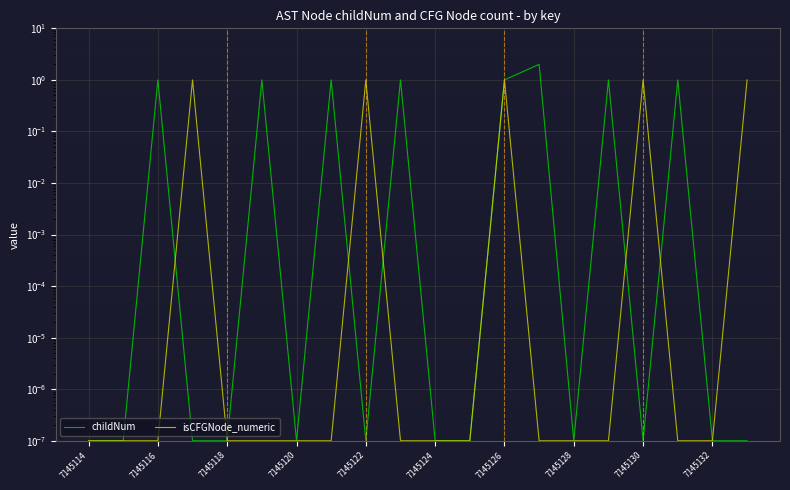

Reading left to right, transcribe all the data shown in this chart.

childNum: 0.0	0.0	1.0	0.0	0.0	1.0	0.0	1.0	0.0	1.0	0.0	0.0	1.0	2.0	0.0	1.0	0.0	1.0	0.0	0.0
isCFGNode_numeric: 0.0	0.0	0.0	1.0	0.0	0.0	0.0	0.0	1.0	0.0	0.0	0.0	1.0	0.0	0.0	0.0	1.0	0.0	0.0	1.0